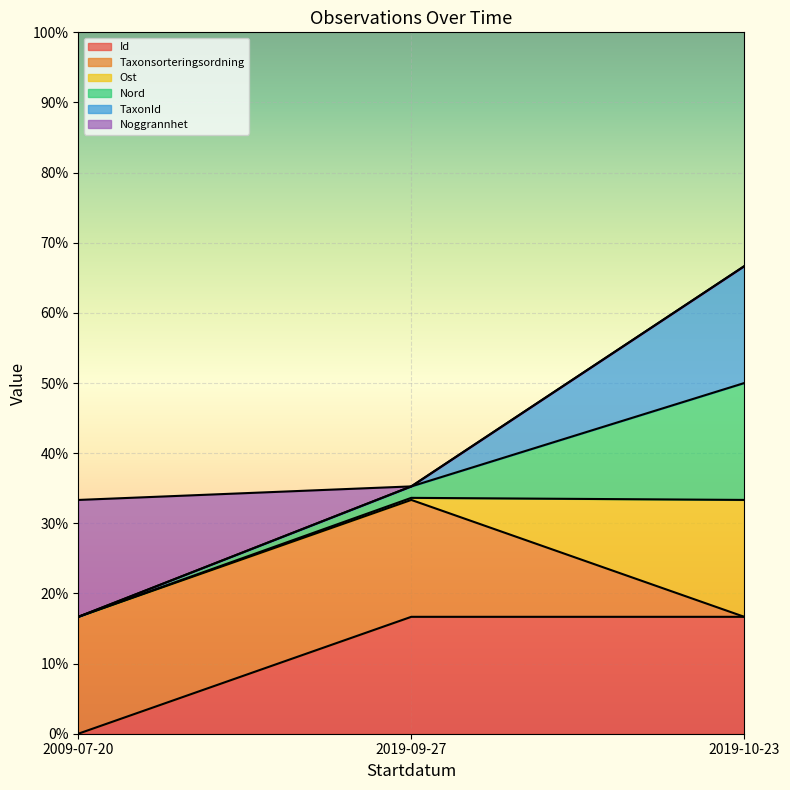

What is the sum of all Id values?

33.3